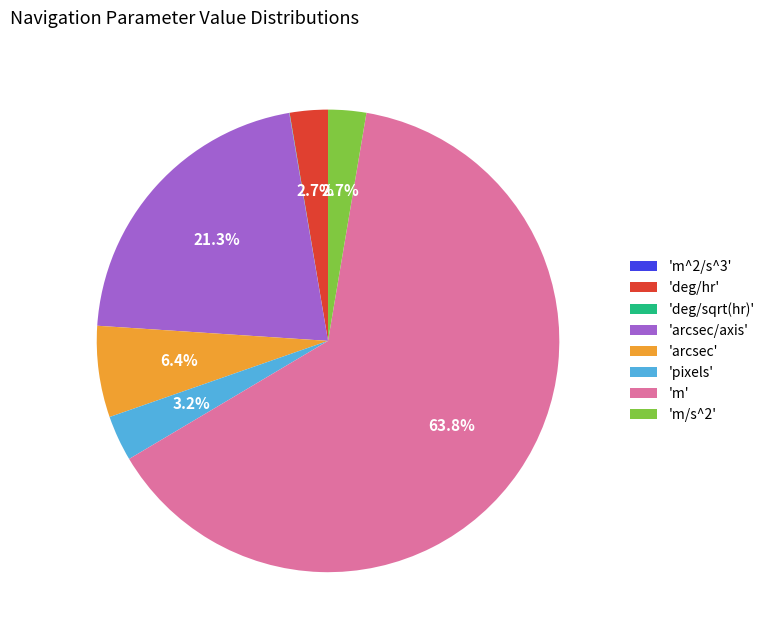

Which category has the biggest portion of the pie?

'm'